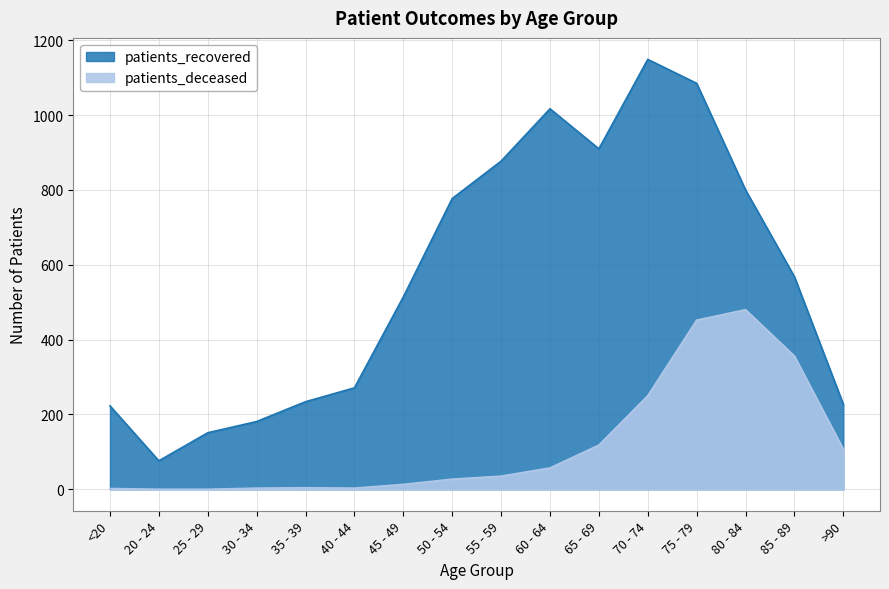

Reading left to right, transcribe all the data shown in this chart.

patients_deceased: <20=2	20 - 24=0	25 - 29=0	30 - 34=3	35 - 39=4	40 - 44=3	45 - 49=13	50 - 54=27	55 - 59=35	60 - 64=57	65 - 69=118	70 - 74=250	75 - 79=452	80 - 84=480	85 - 89=356	>90=107
patients_recovered: <20=223	20 - 24=76	25 - 29=151	30 - 34=181	35 - 39=234	40 - 44=271	45 - 49=514	50 - 54=777	55 - 59=877	60 - 64=1017	65 - 69=910	70 - 74=1149	75 - 79=1085	80 - 84=800	85 - 89=568	>90=227